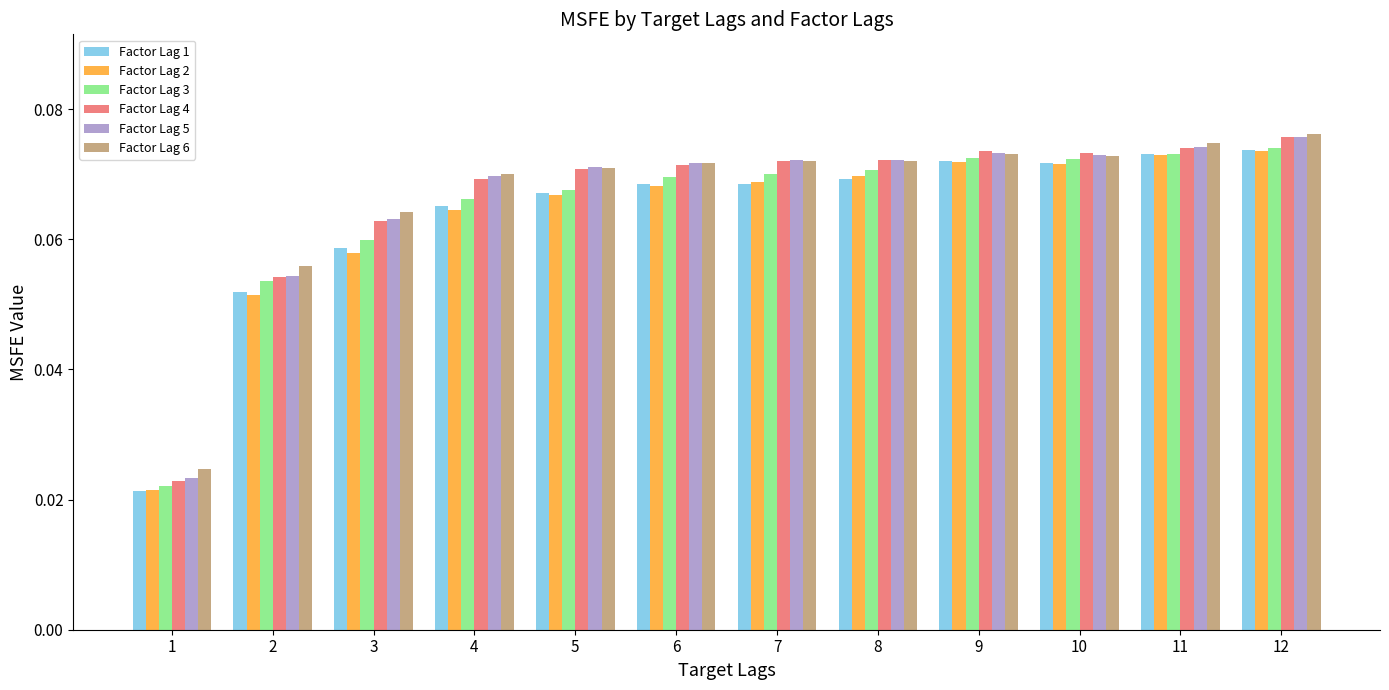

Count the Factor Lag 3 values in the range 0 to 1.

12